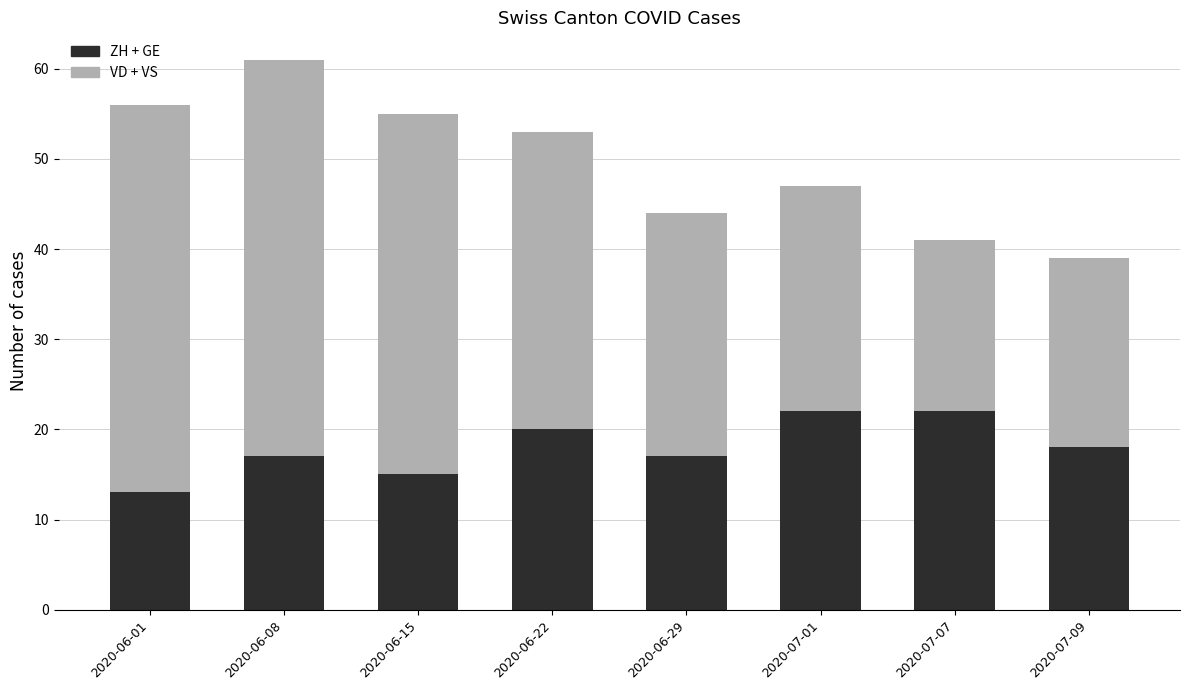

What is the total value across all series at 2020-07-07?

41